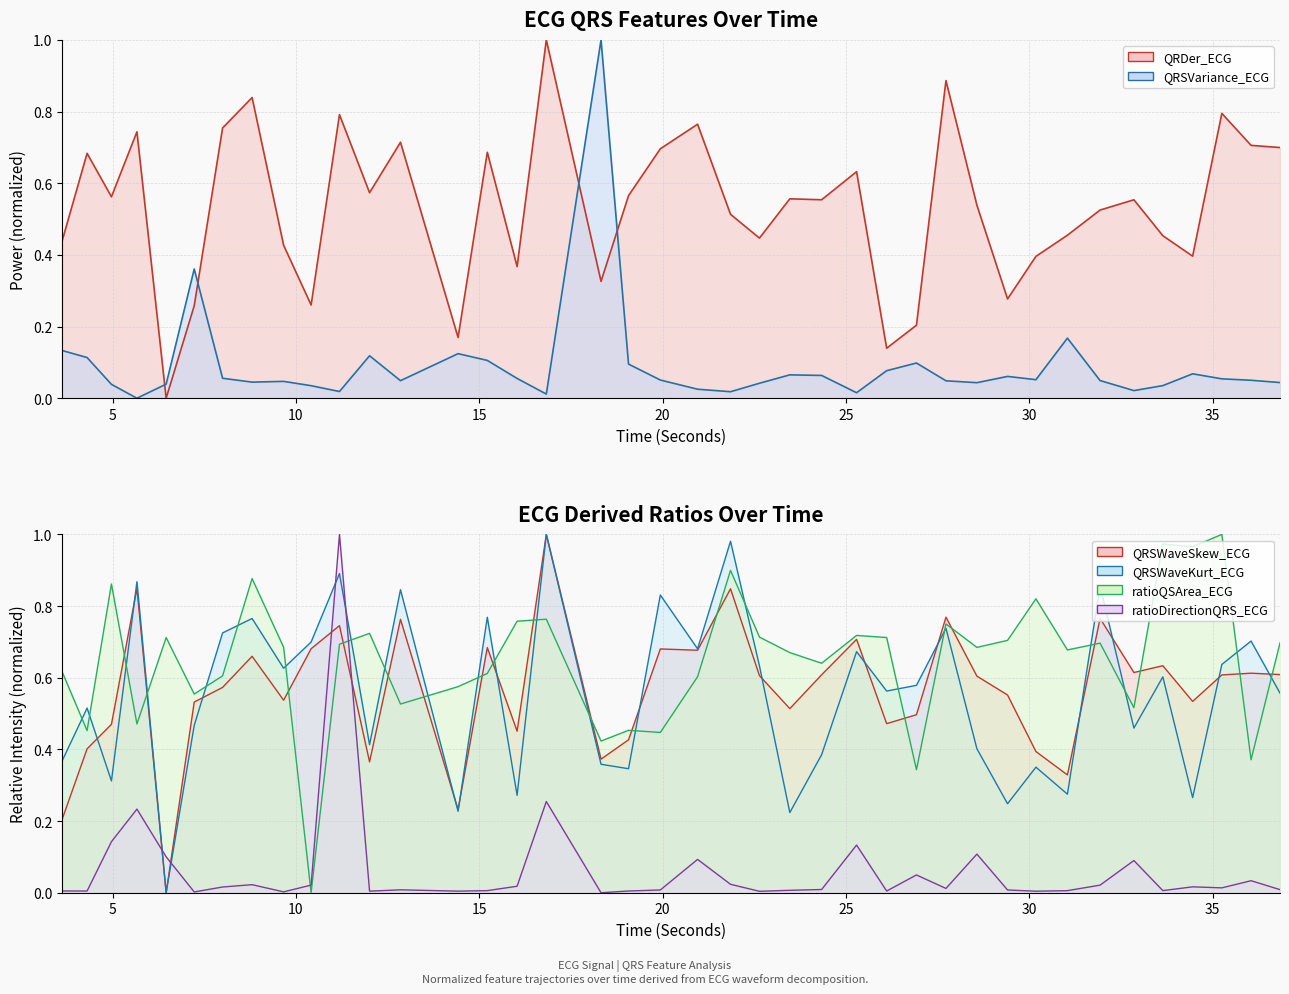

Between 19.9375 and 35.25, which is larger?

35.25